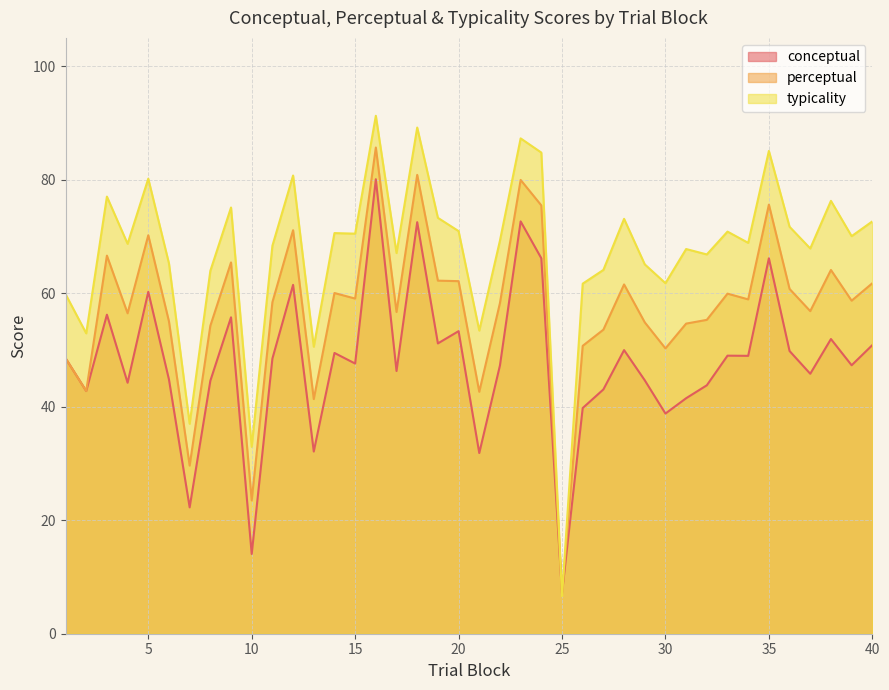

Reading right to left, what are all the values shown in this chart?

conceptual: 50.9	47.3	51.9	45.8	49.8	66.2	49.0	49.0	43.8	41.5	38.8	44.7	50.0	43.0	39.8	7.1	66.2	72.7	47.3	31.8	53.3	51.2	72.5	46.3	80.1	47.6	49.5	32.1	61.5	48.5	14.1	55.8	44.6	22.3	44.8	60.2	44.2	56.2	42.8	48.6
perceptual: 61.8	58.7	64.1	56.9	60.8	75.6	58.9	59.9	55.3	54.6	50.3	54.9	61.5	53.6	50.7	6.9	75.5	80.0	58.3	42.6	62.1	62.2	80.9	56.7	85.7	59.1	60.0	41.4	71.1	58.4	23.5	65.4	54.3	29.6	55.0	70.2	56.5	66.6	42.8	48.6
typicality: 72.7	70.1	76.3	67.9	71.7	85.1	68.9	70.9	66.8	67.8	61.8	65.1	73.1	64.1	61.7	6.6	84.8	87.3	69.3	53.4	71.0	73.3	89.2	67.1	91.3	70.5	70.6	50.6	80.8	68.4	32.9	75.1	64.0	37.0	65.2	80.2	68.7	77.0	52.9	59.9